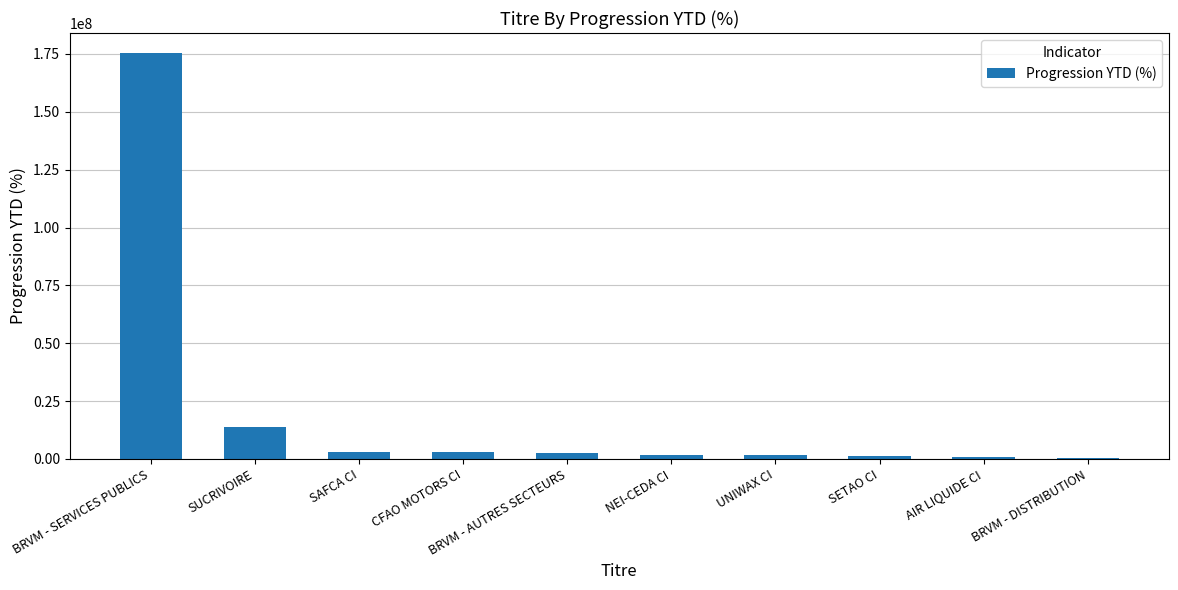

What is the sum of all values?

203463875.7